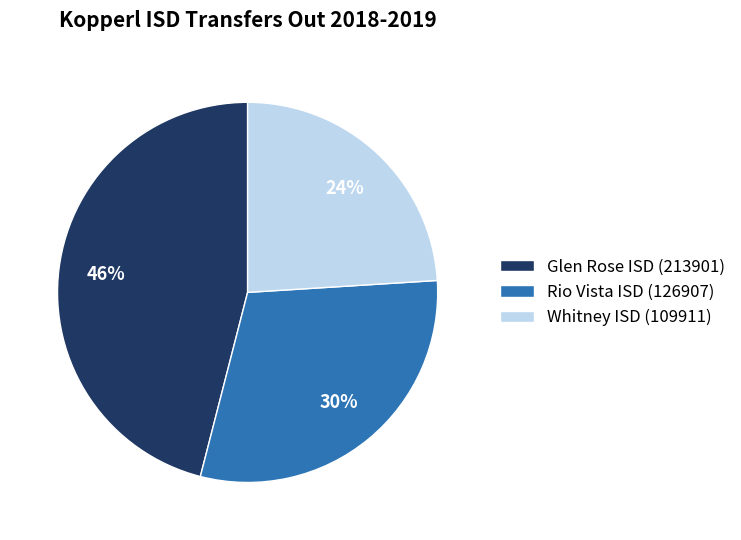

What is the ratio of the value at Rio Vista ISD (126907) to the value at Glen Rose ISD (213901)?

0.7